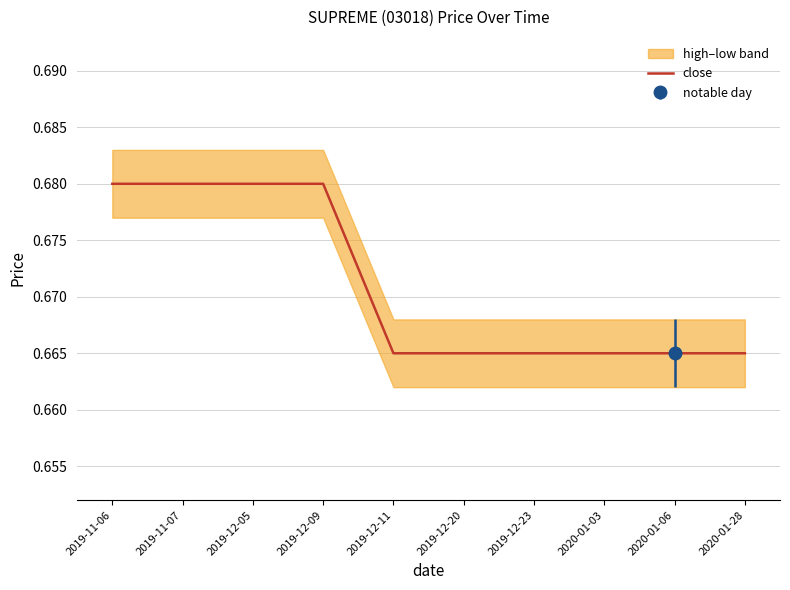

What is the maximum value shown in the chart?

0.7